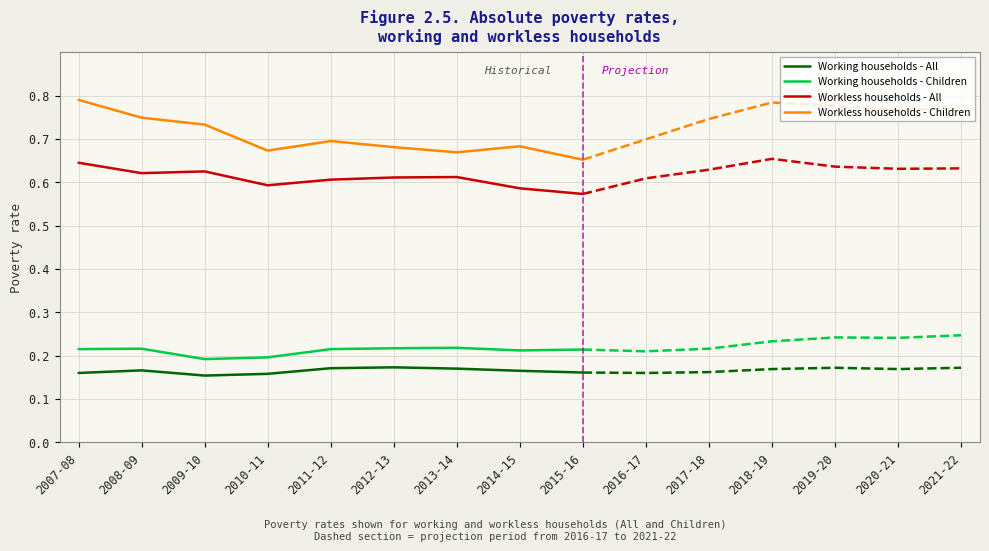

True or false: Workless households - All and Working households - Children intersect in this chart.

False